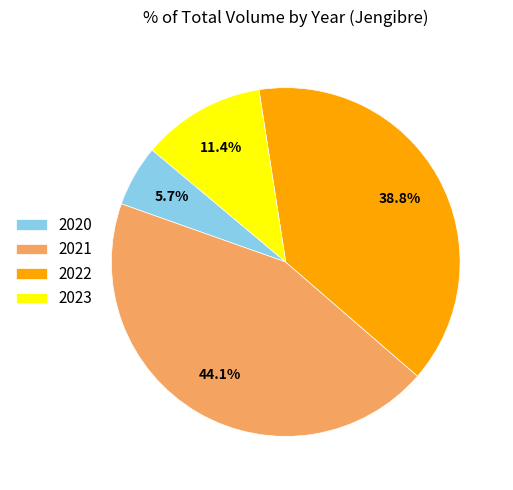

Rank the categories by value from lowest to highest.

2020, 2023, 2022, 2021